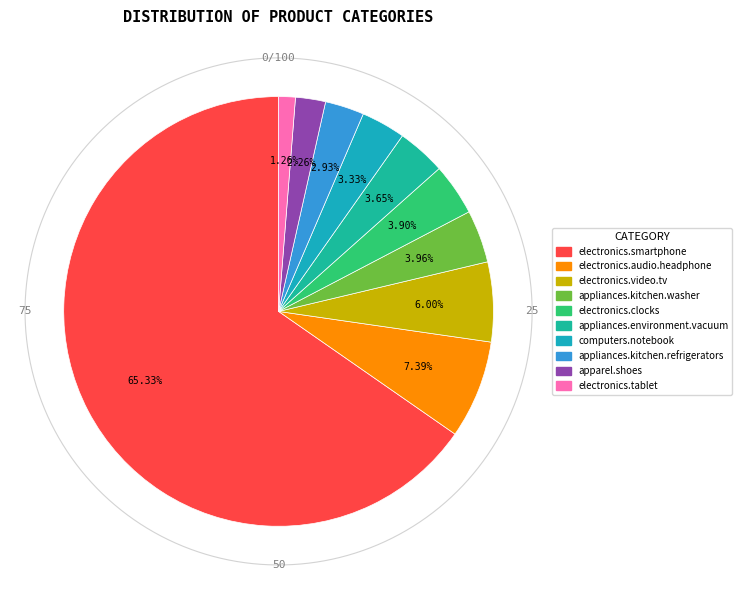

How many segments does this pie chart have?

10